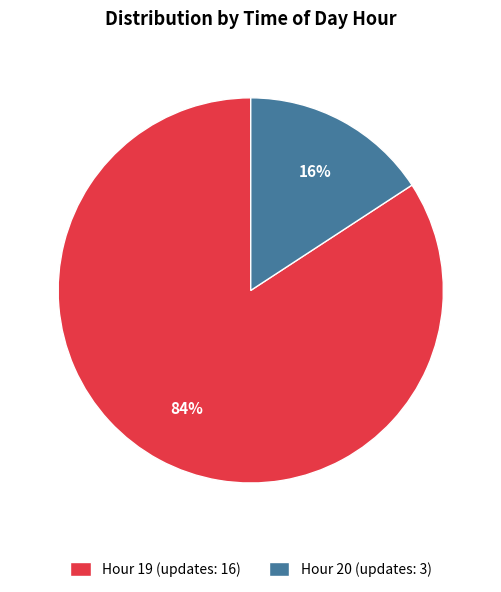

Between Hour 20 (updates: 3) and Hour 19 (updates: 16), which is larger?

Hour 19 (updates: 16)